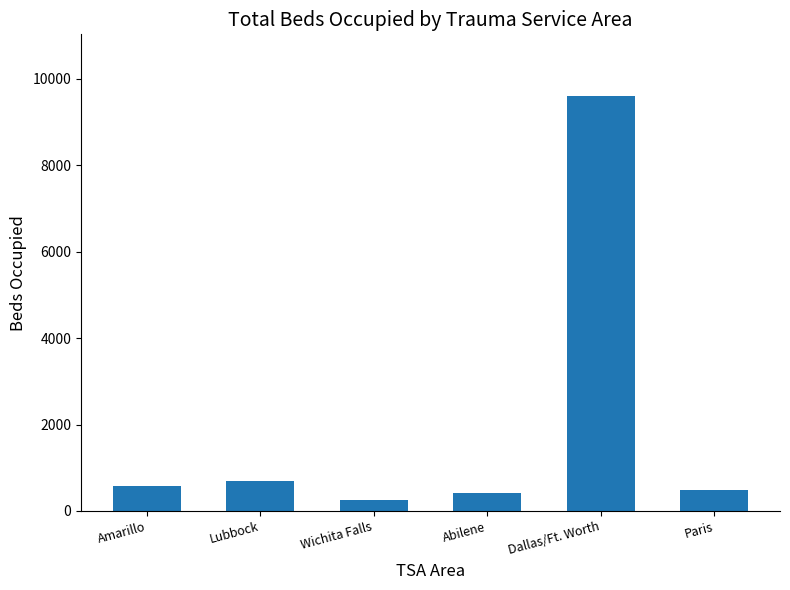

What is the greatest value displayed?

9593